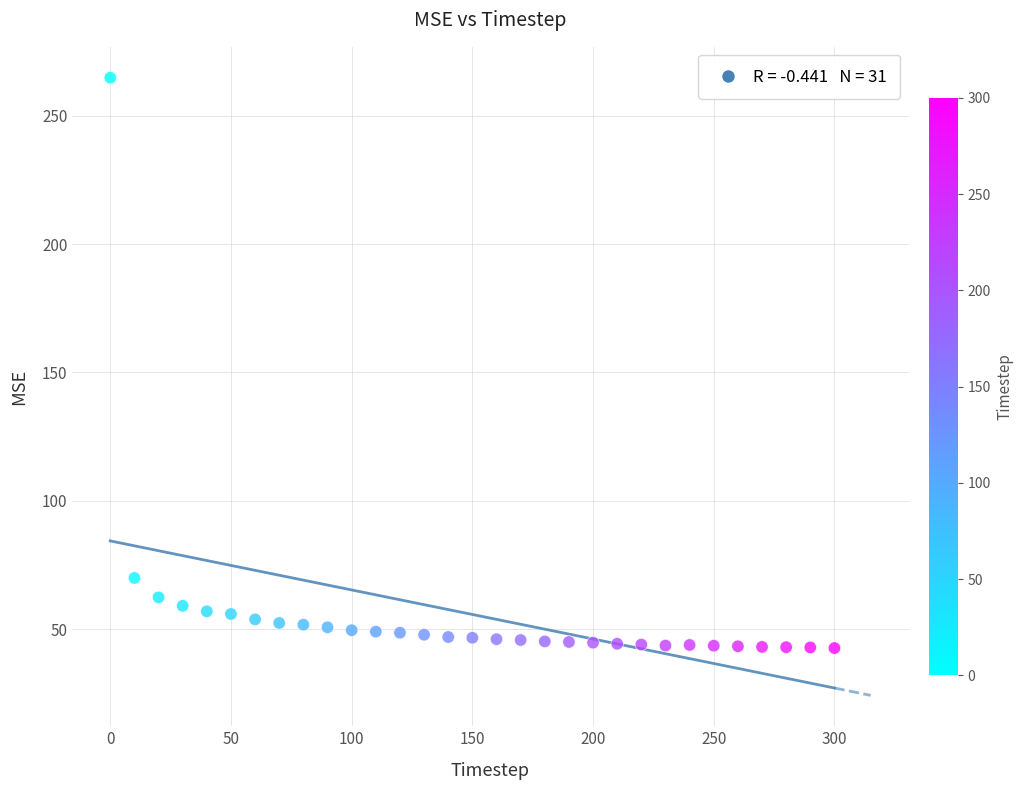

What Y value in the scatter plot is closest to 153?

69.9